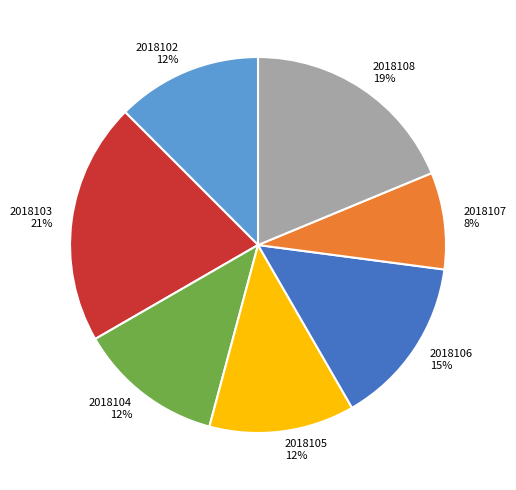

Approximately how many times larger is the value at 2018107 compared to 2018104?

0.7